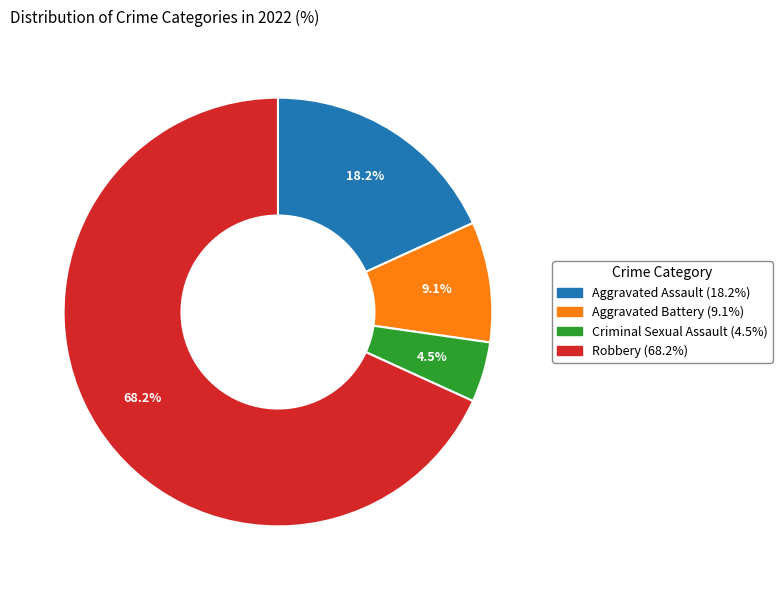

True or false: Robbery accounts for 68% of the total.

True